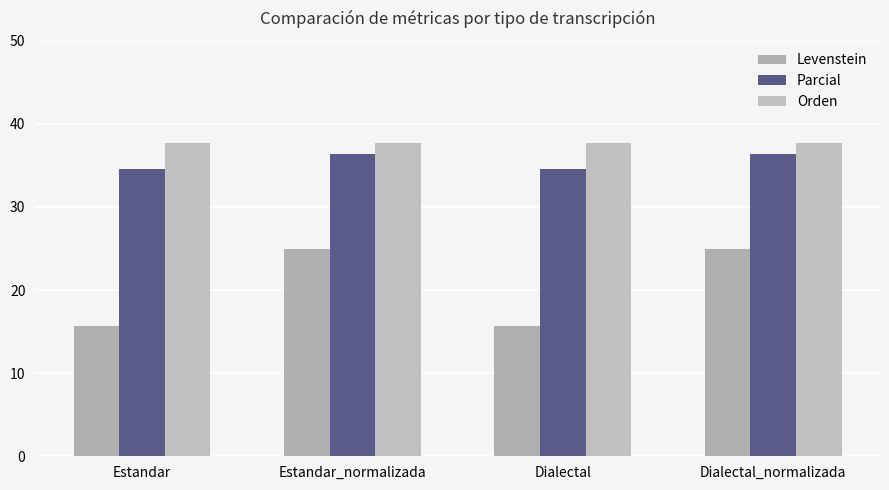

At how many categories does at least one series exceed 34?

4